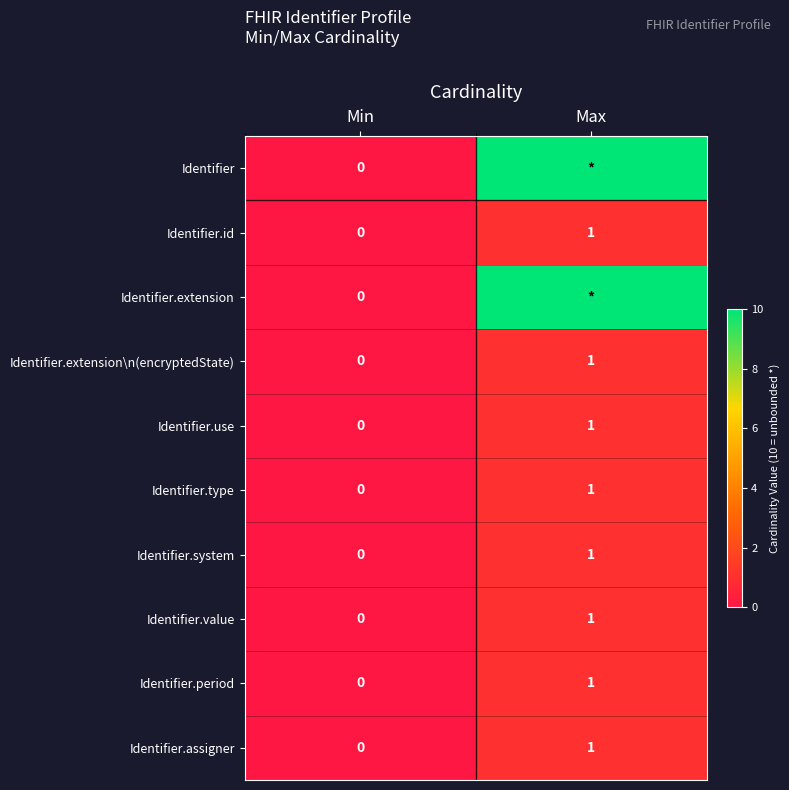

Rank the categories by Identifier.value value from highest to lowest.

Max, Min